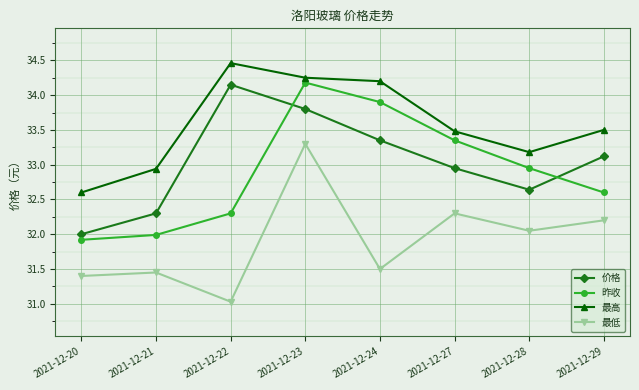

Between which two adjacent categories do 昨收 and 价格 first intersect?

2021-12-22 and 2021-12-23